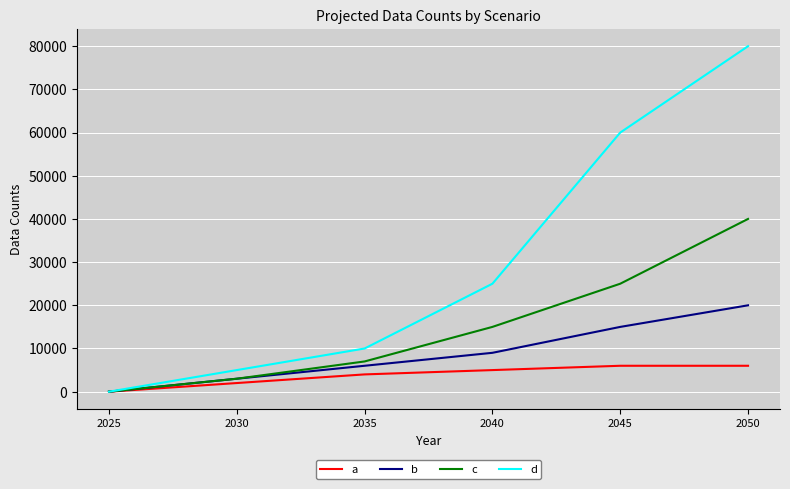

Does the chart display data point markers on the line(s)?

No